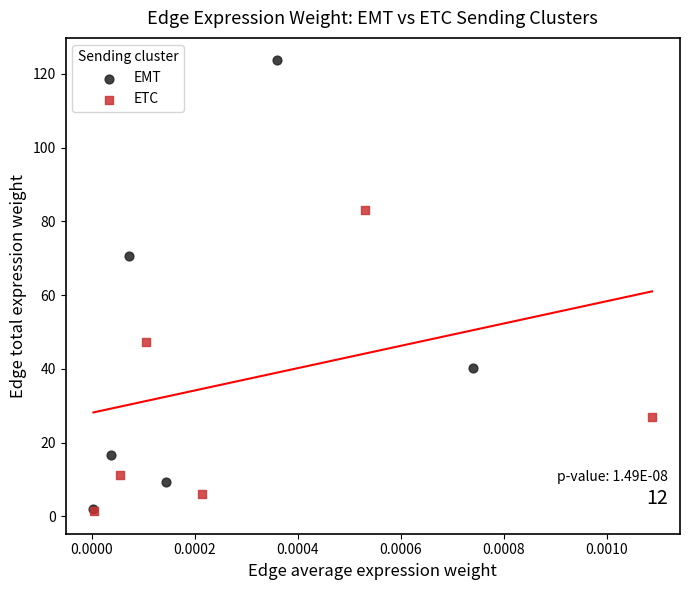

Which series contains the highest Y value?

EMT